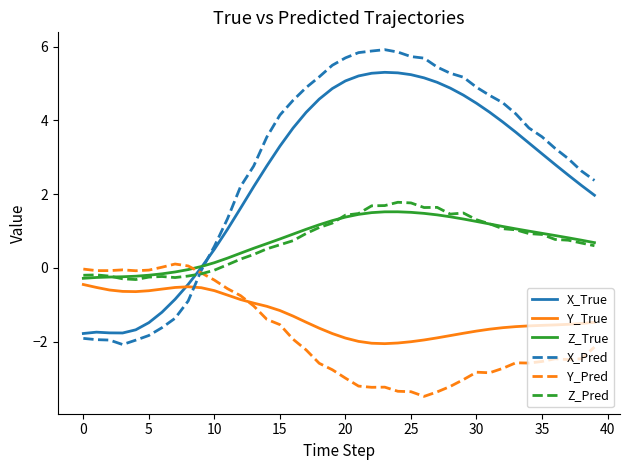

In Y_True, how many points are higher than both neighbors (excluding endpoints)?

1